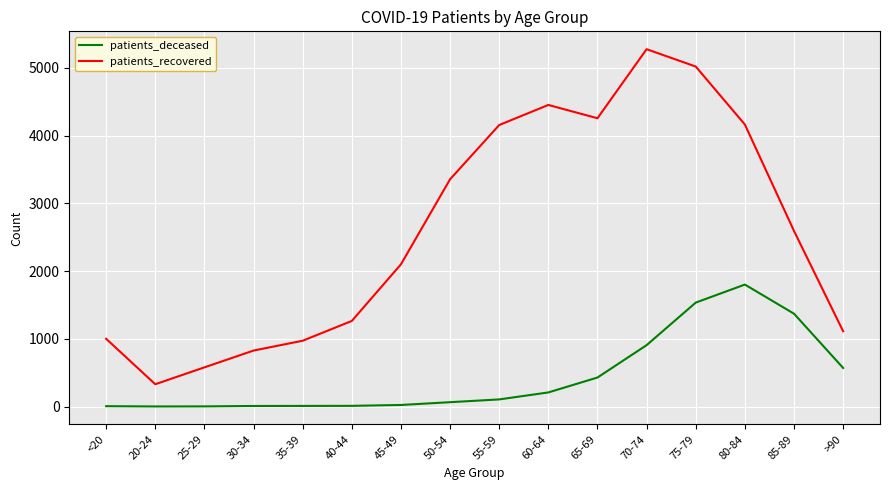

True or false: patients_deceased and patients_recovered cross at least once.

False